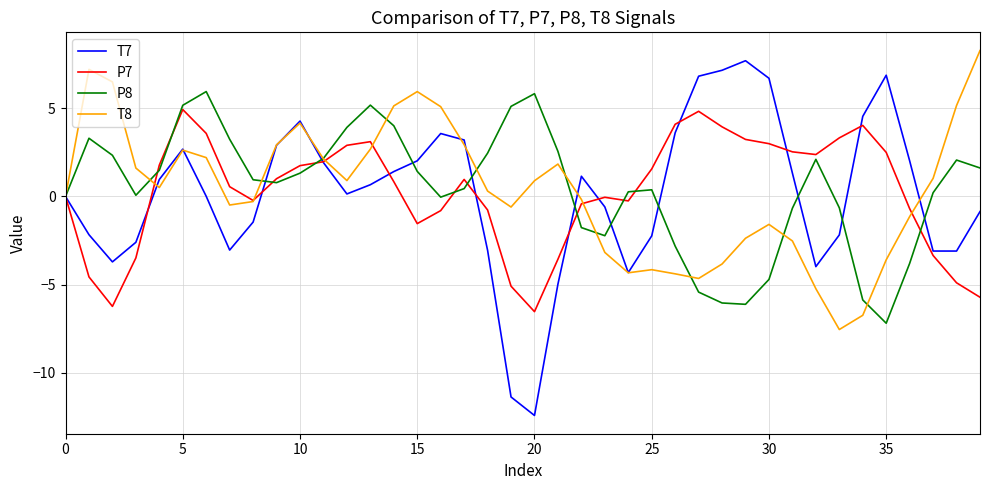

What is the minimum value shown in the chart?

-12.4